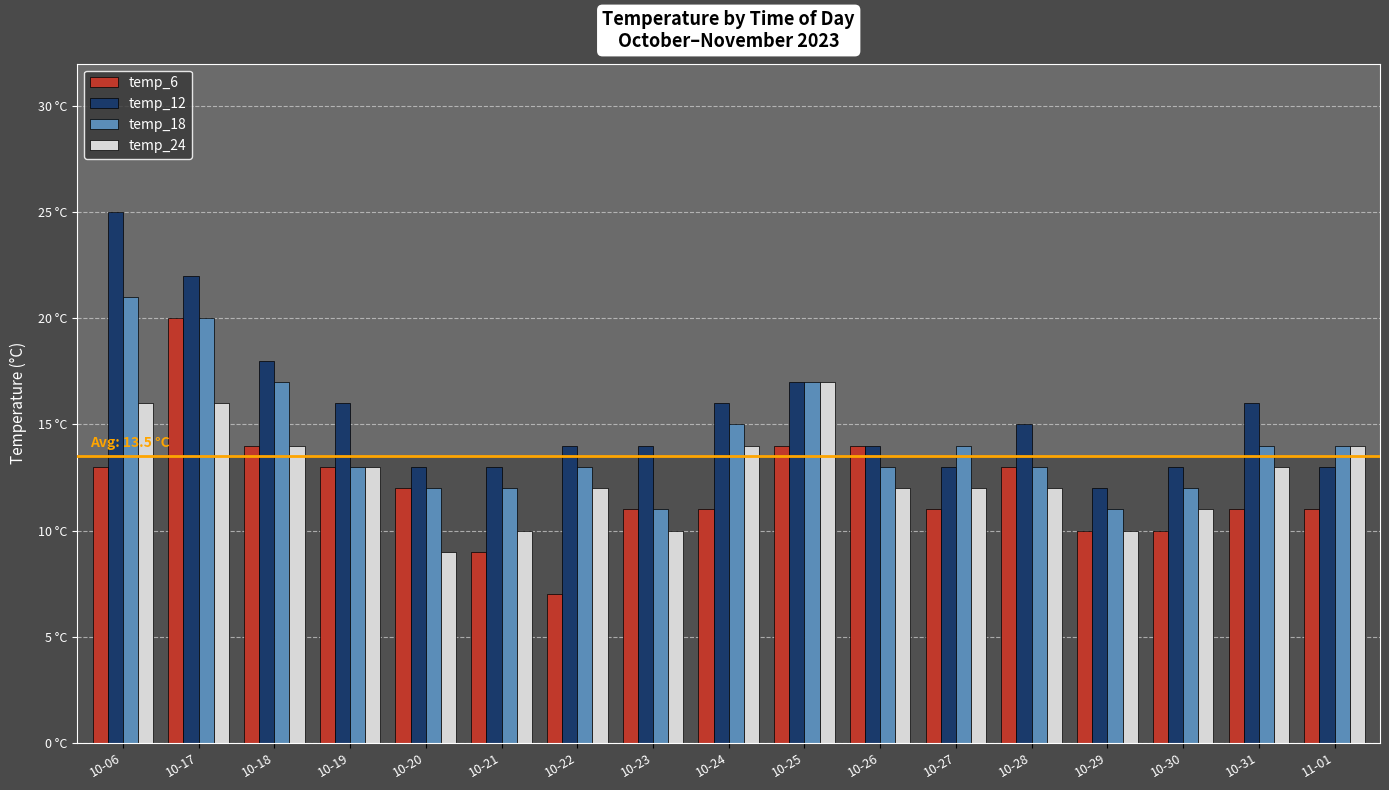

Are the bars horizontal?

No